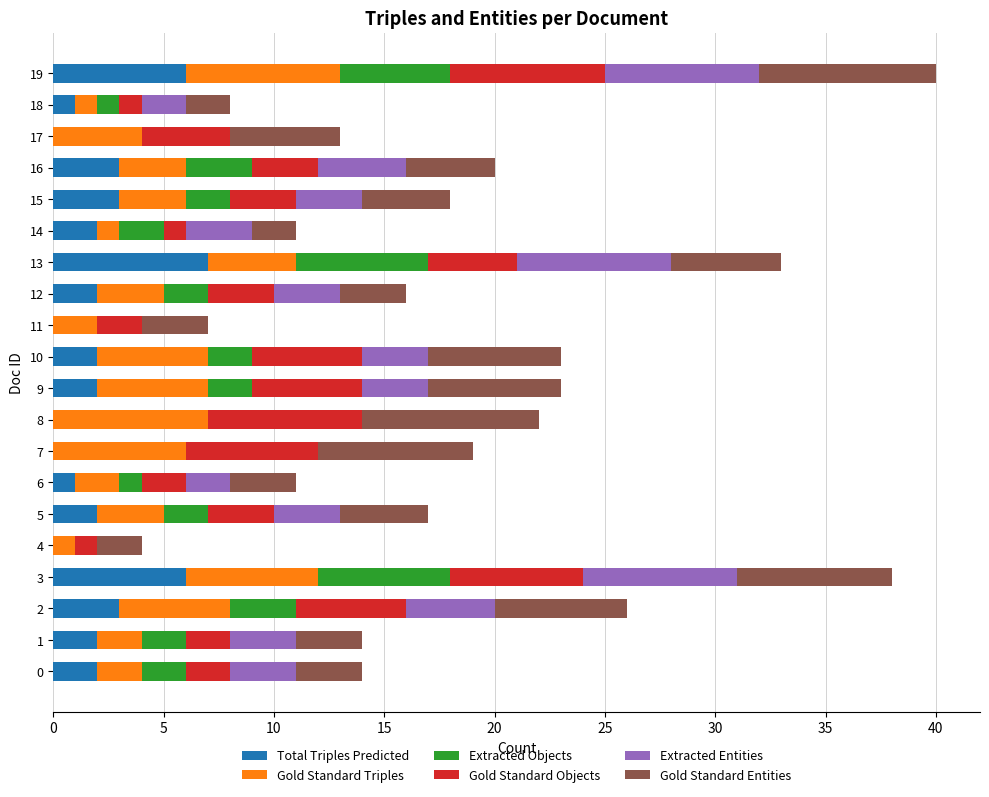

True or false: Total Triples Predicted has a value of 0 at 11.

True